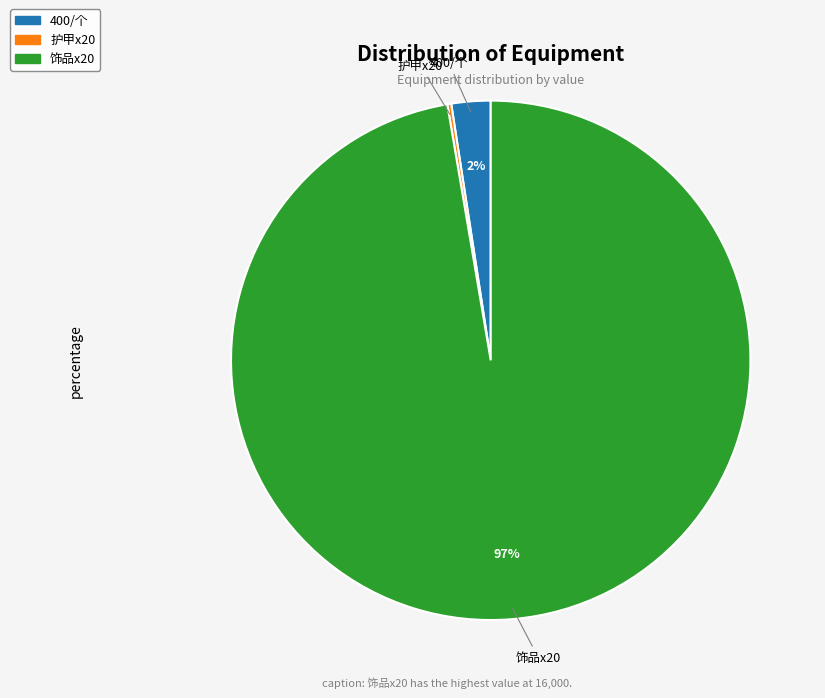

What is the largest slice in the pie chart?

饰品x20